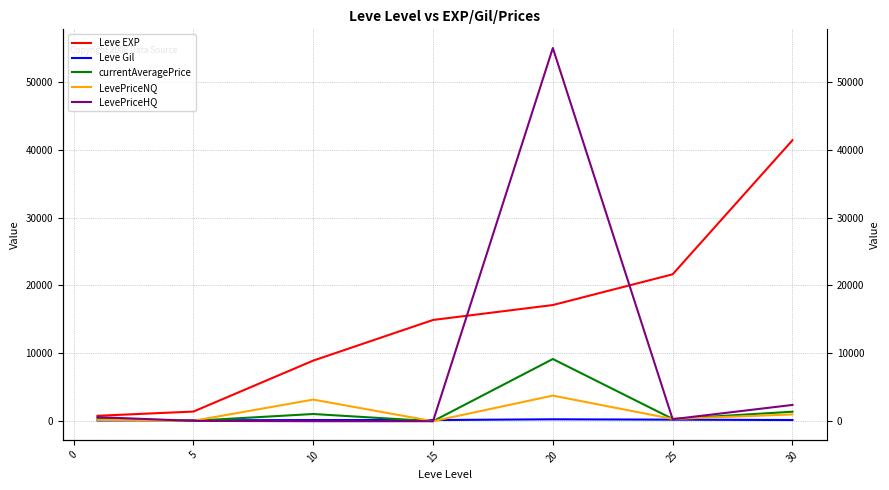

How many interior local peaks does the Leve Gil series have?

1